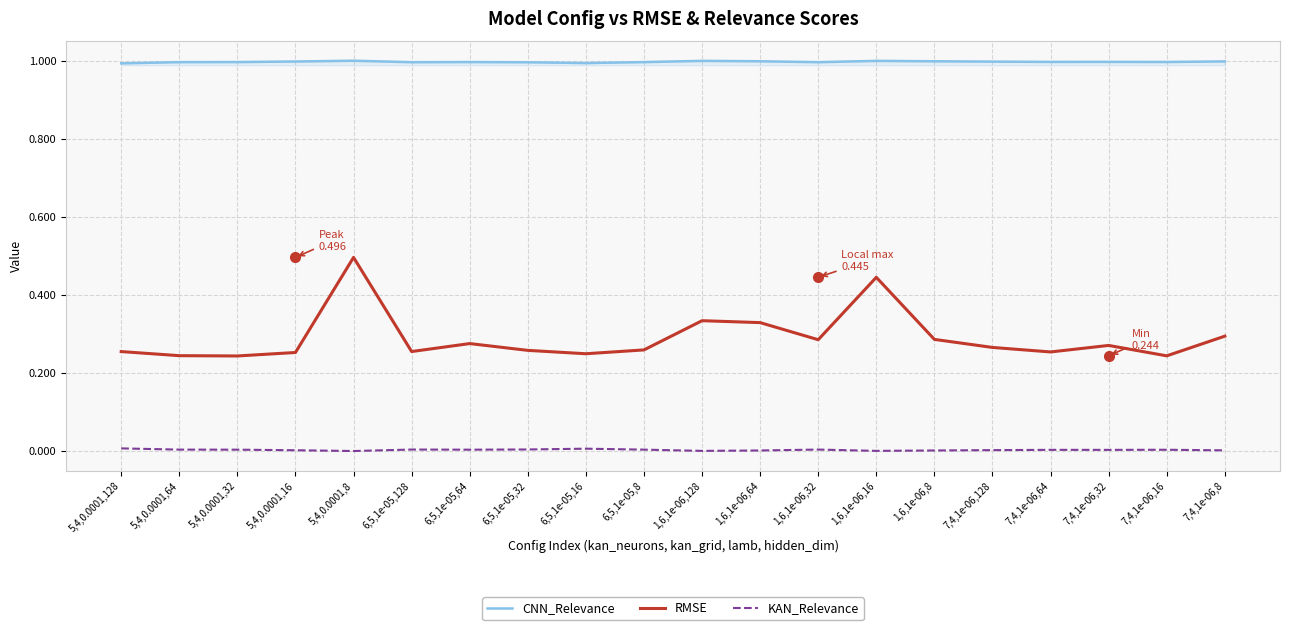

True or false: CNN_Relevance and RMSE cross at least once.

False